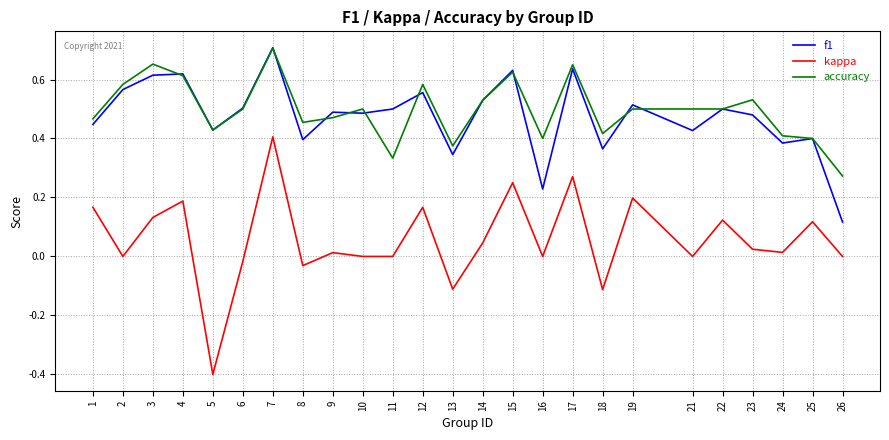

True or false: kappa and f1 cross at least once.

False